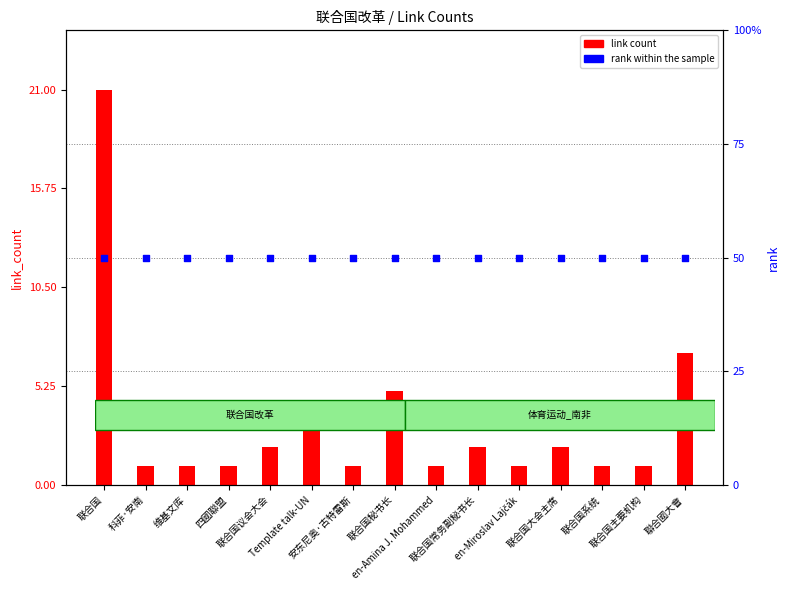

Which series has the largest total across all categories?

link count